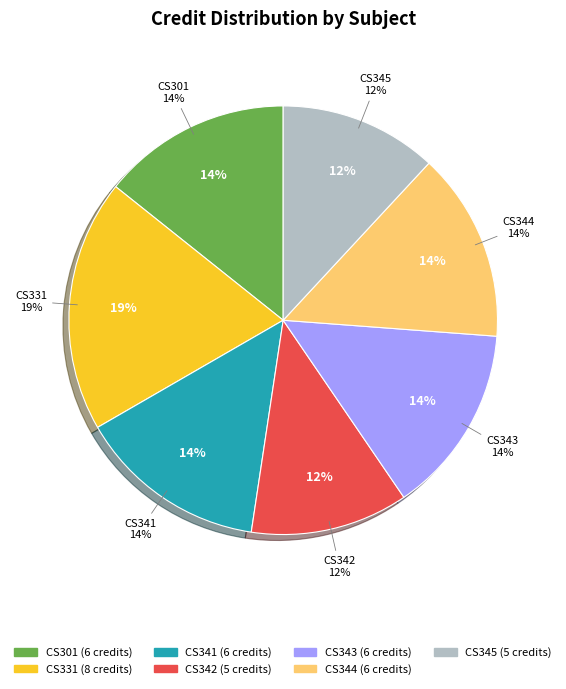

To the nearest percent, what is the difference between the CS345
Databases
Laboratory and CS331
Programming
Language slice percentages?

7%